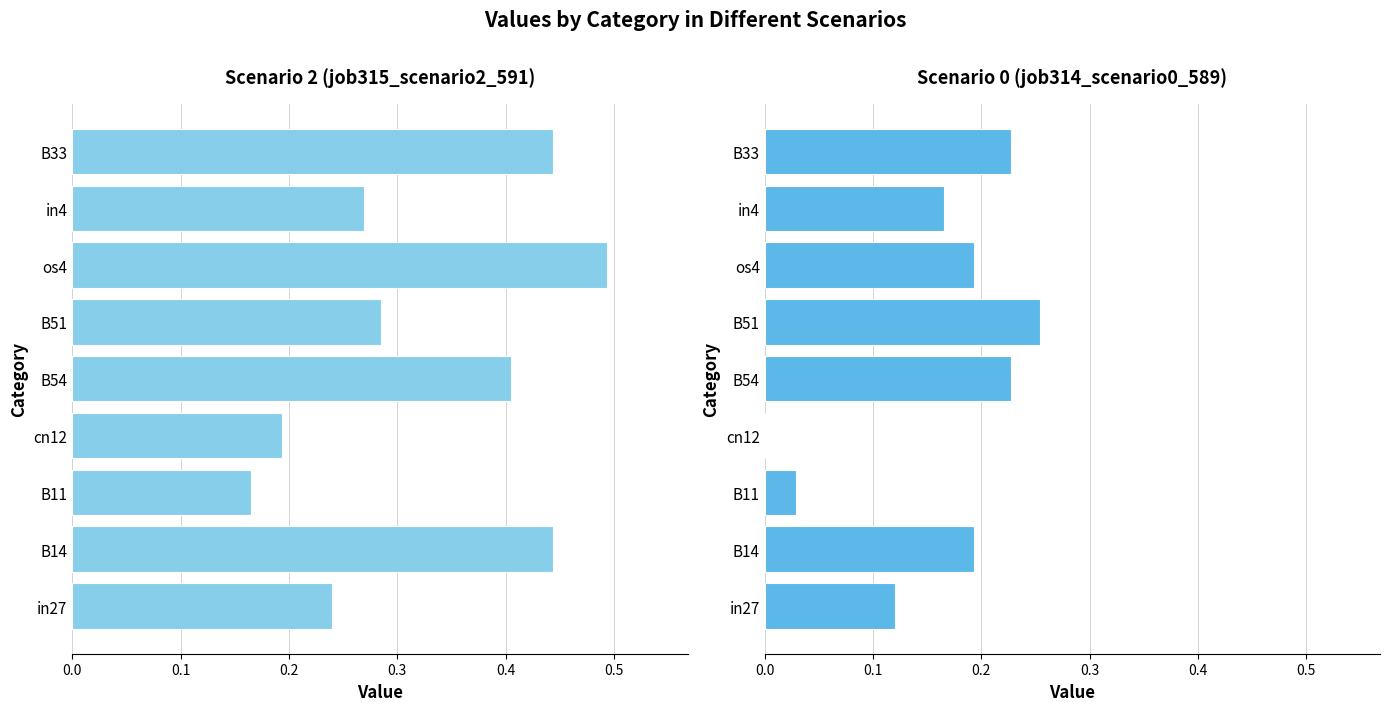

What is the minimum value for job315_scenario2_591?

0.2